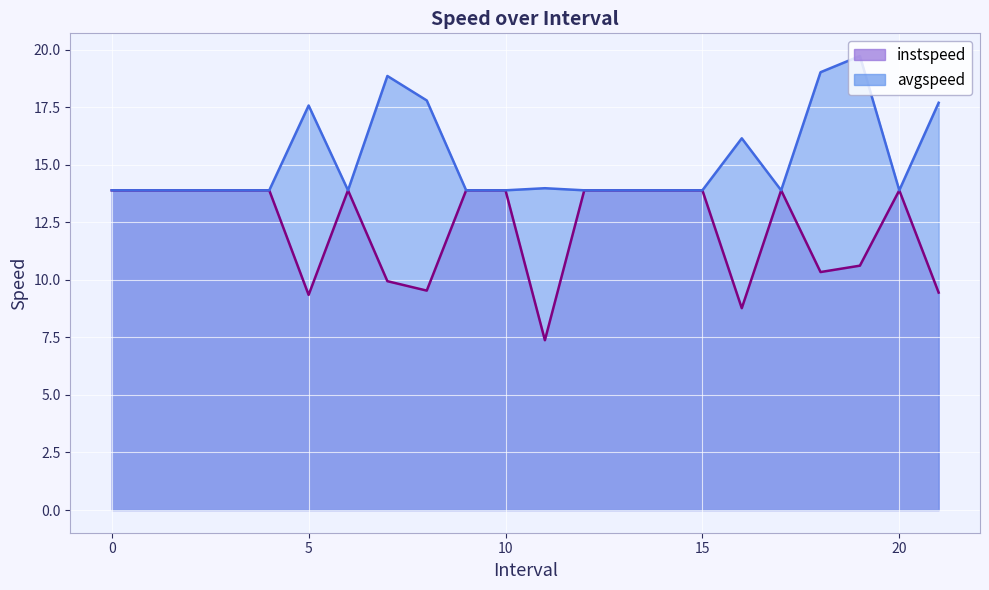

Which series has the largest total across all categories?

avgspeed